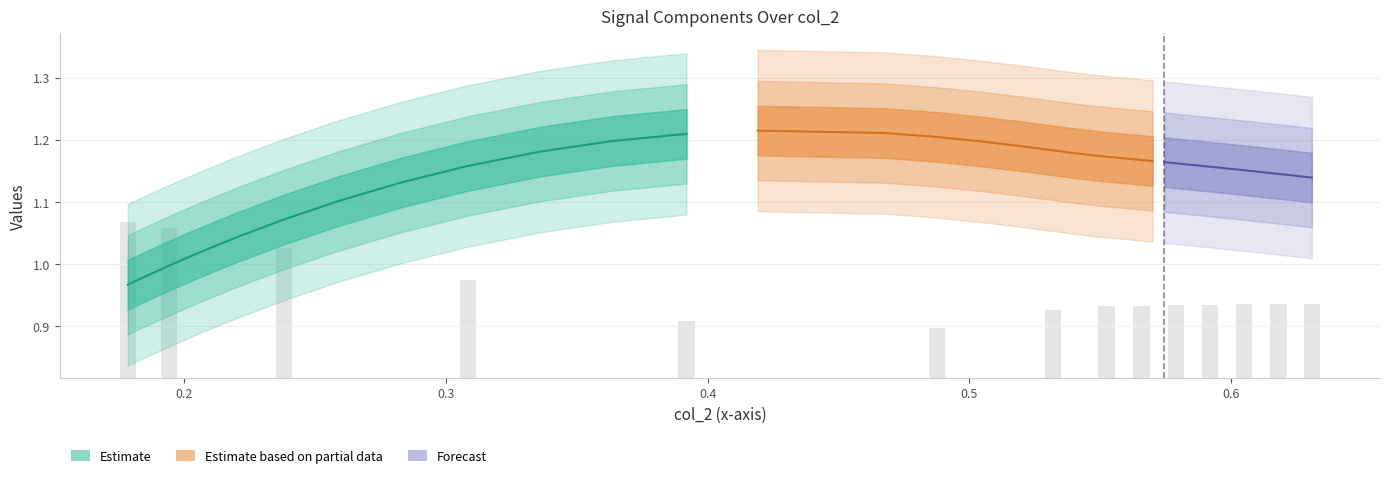

What is the spread (max minus min) of values at 38?

1.4